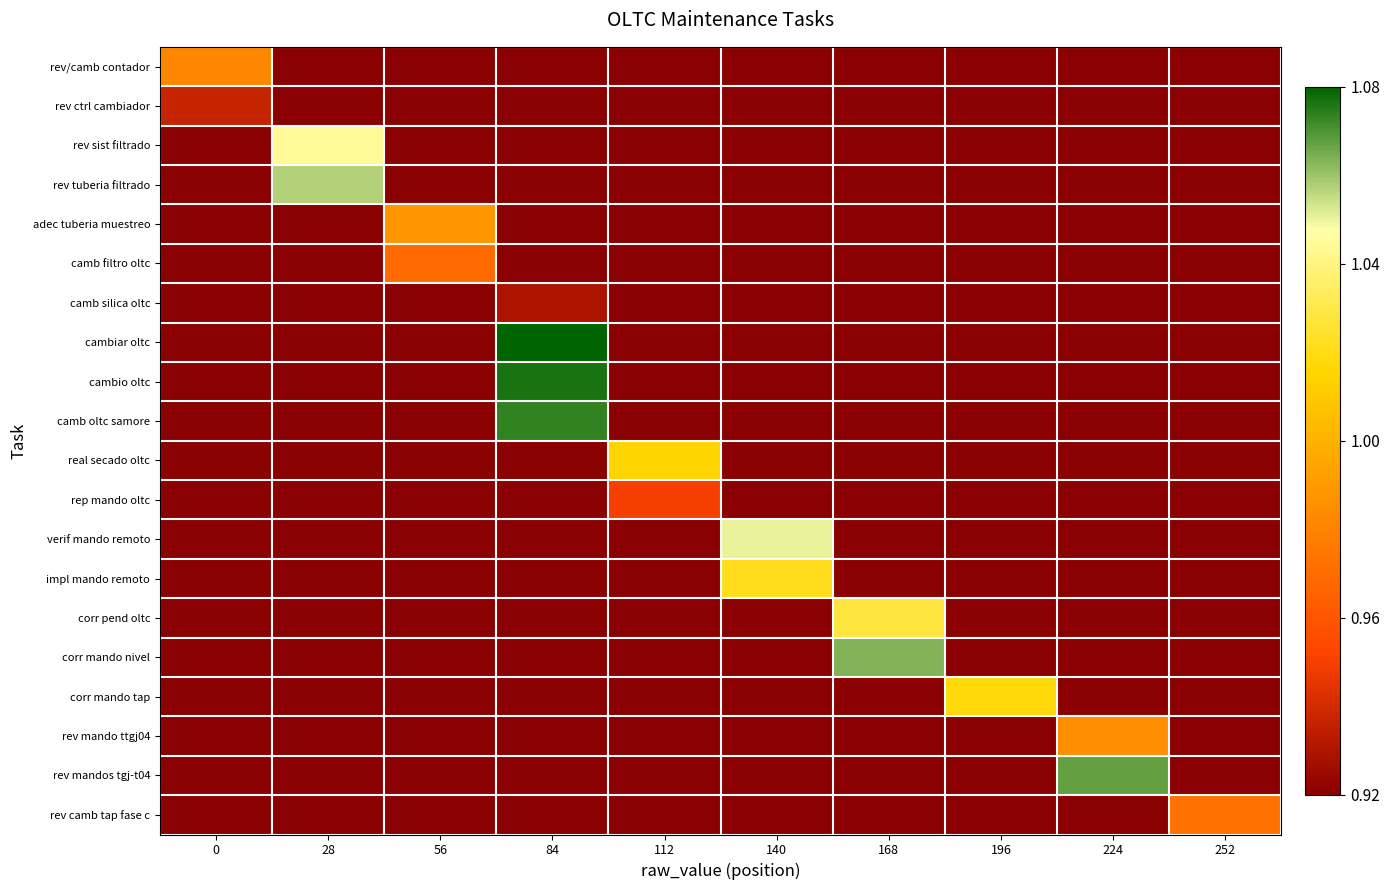

Reading left to right, what are all the values shown in this chart?

rev/camb contador: 0=1.0	28=0.9	56=0.9	84=0.9	112=0.9	140=0.9	168=0.9	196=0.9	224=0.9	252=0.9
rev ctrl cambiador: 0=0.9	28=0.9	56=0.9	84=0.9	112=0.9	140=0.9	168=0.9	196=0.9	224=0.9	252=0.9
rev sist filtrado: 0=0.9	28=1.0	56=0.9	84=0.9	112=0.9	140=0.9	168=0.9	196=0.9	224=0.9	252=0.9
rev tuberia filtrado: 0=0.9	28=1.1	56=0.9	84=0.9	112=0.9	140=0.9	168=0.9	196=0.9	224=0.9	252=0.9
adec tuberia muestreo: 0=0.9	28=0.9	56=1.0	84=0.9	112=0.9	140=0.9	168=0.9	196=0.9	224=0.9	252=0.9
camb filtro oltc: 0=0.9	28=0.9	56=1.0	84=0.9	112=0.9	140=0.9	168=0.9	196=0.9	224=0.9	252=0.9
camb silica oltc: 0=0.9	28=0.9	56=0.9	84=0.9	112=0.9	140=0.9	168=0.9	196=0.9	224=0.9	252=0.9
cambiar oltc: 0=0.9	28=0.9	56=0.9	84=1.1	112=0.9	140=0.9	168=0.9	196=0.9	224=0.9	252=0.9
cambio oltc: 0=0.9	28=0.9	56=0.9	84=1.1	112=0.9	140=0.9	168=0.9	196=0.9	224=0.9	252=0.9
camb oltc samore: 0=0.9	28=0.9	56=0.9	84=1.1	112=0.9	140=0.9	168=0.9	196=0.9	224=0.9	252=0.9
real secado oltc: 0=0.9	28=0.9	56=0.9	84=0.9	112=1.0	140=0.9	168=0.9	196=0.9	224=0.9	252=0.9
rep mando oltc: 0=0.9	28=0.9	56=0.9	84=0.9	112=0.9	140=0.9	168=0.9	196=0.9	224=0.9	252=0.9
verif mando remoto: 0=0.9	28=0.9	56=0.9	84=0.9	112=0.9	140=1.1	168=0.9	196=0.9	224=0.9	252=0.9
impl mando remoto: 0=0.9	28=0.9	56=0.9	84=0.9	112=0.9	140=1.0	168=0.9	196=0.9	224=0.9	252=0.9
corr pend oltc: 0=0.9	28=0.9	56=0.9	84=0.9	112=0.9	140=0.9	168=1.0	196=0.9	224=0.9	252=0.9
corr mando nivel: 0=0.9	28=0.9	56=0.9	84=0.9	112=0.9	140=0.9	168=1.1	196=0.9	224=0.9	252=0.9
corr mando tap: 0=0.9	28=0.9	56=0.9	84=0.9	112=0.9	140=0.9	168=0.9	196=1.0	224=0.9	252=0.9
rev mando ttgj04: 0=0.9	28=0.9	56=0.9	84=0.9	112=0.9	140=0.9	168=0.9	196=0.9	224=1.0	252=0.9
rev mandos tgj-t04: 0=0.9	28=0.9	56=0.9	84=0.9	112=0.9	140=0.9	168=0.9	196=0.9	224=1.1	252=0.9
rev camb tap fase c: 0=0.9	28=0.9	56=0.9	84=0.9	112=0.9	140=0.9	168=0.9	196=0.9	224=0.9	252=1.0